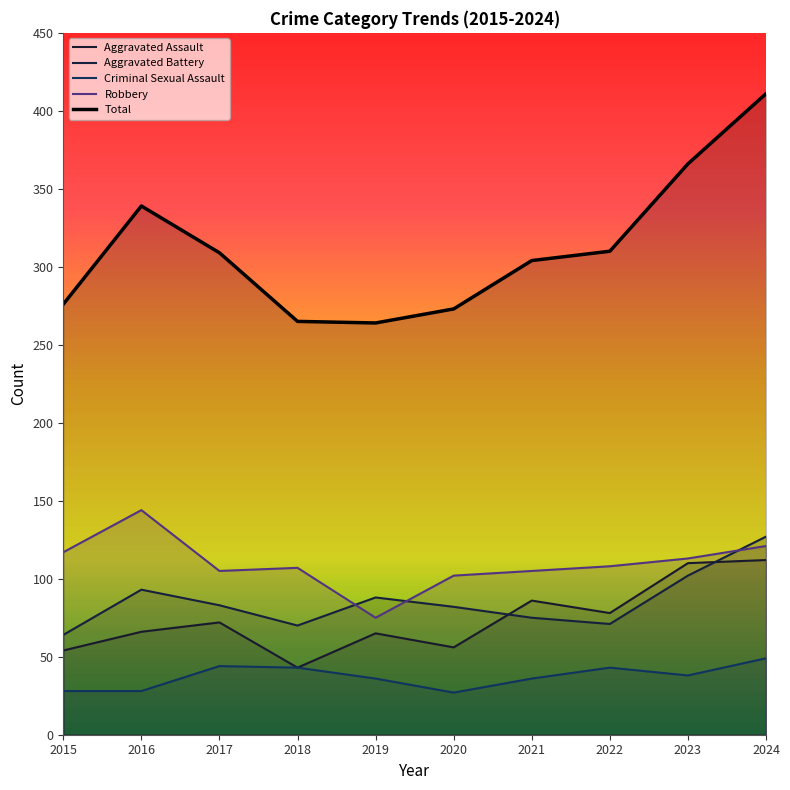

What is the sum of all Aggravated Battery values?

855